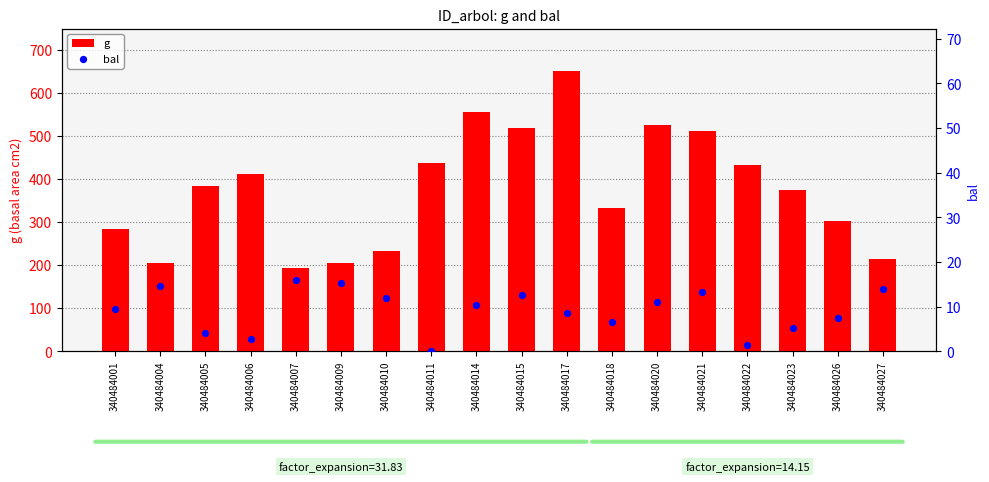

Which series has the largest total across all categories?

g